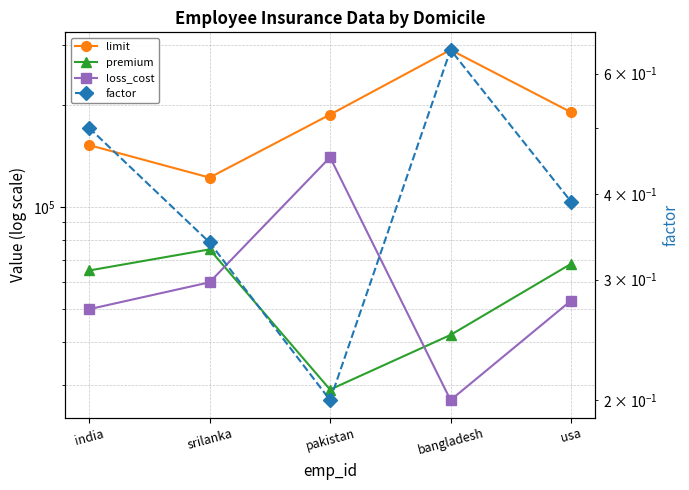

At which category does the chart reach its minimum across all series?

pakistan